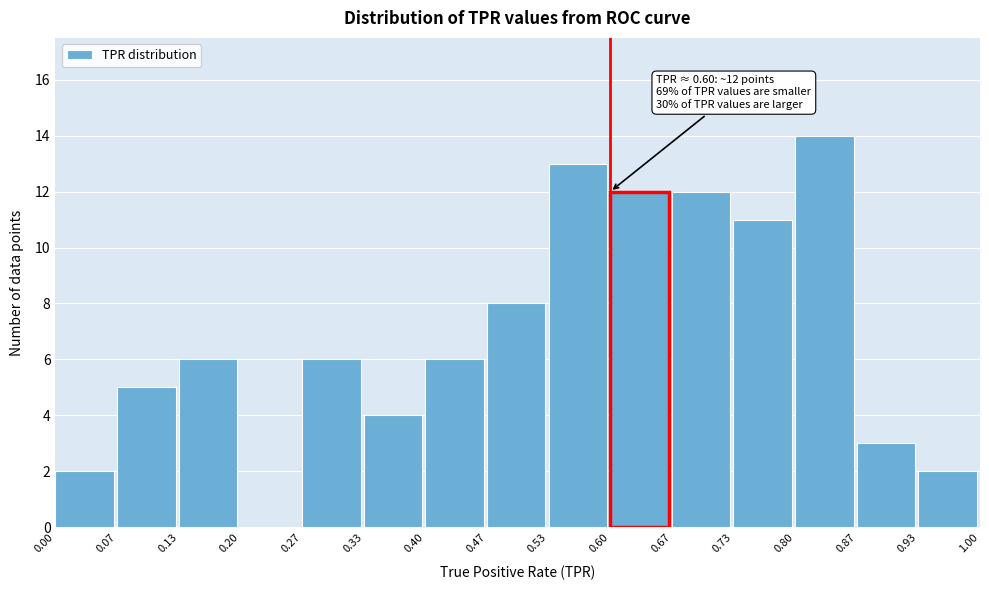

Over which range of the x-axis is the bar tallest?

0.80 to 0.87